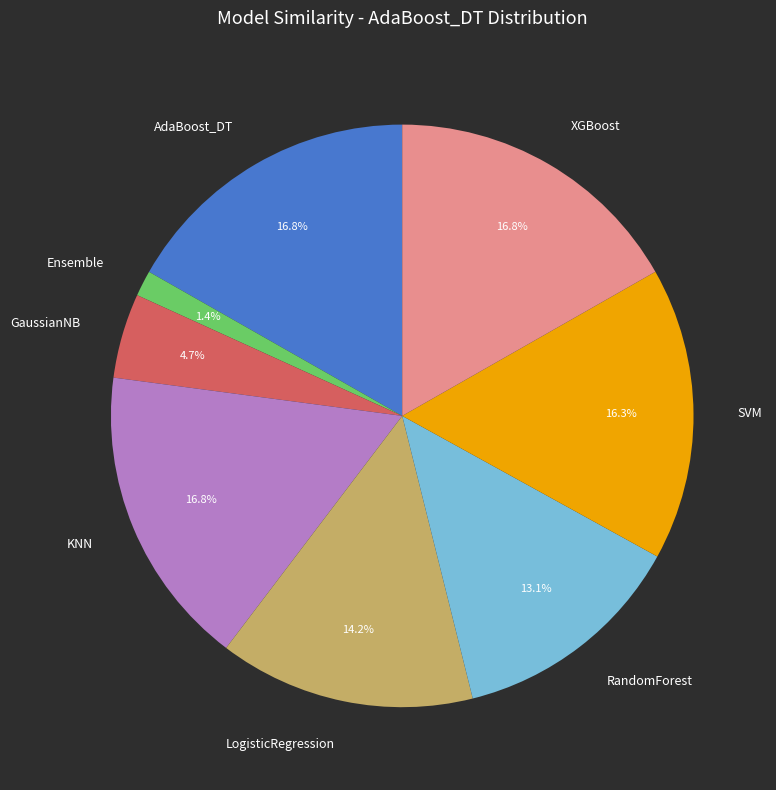

Between AdaBoost_DT and GaussianNB, which is larger?

AdaBoost_DT